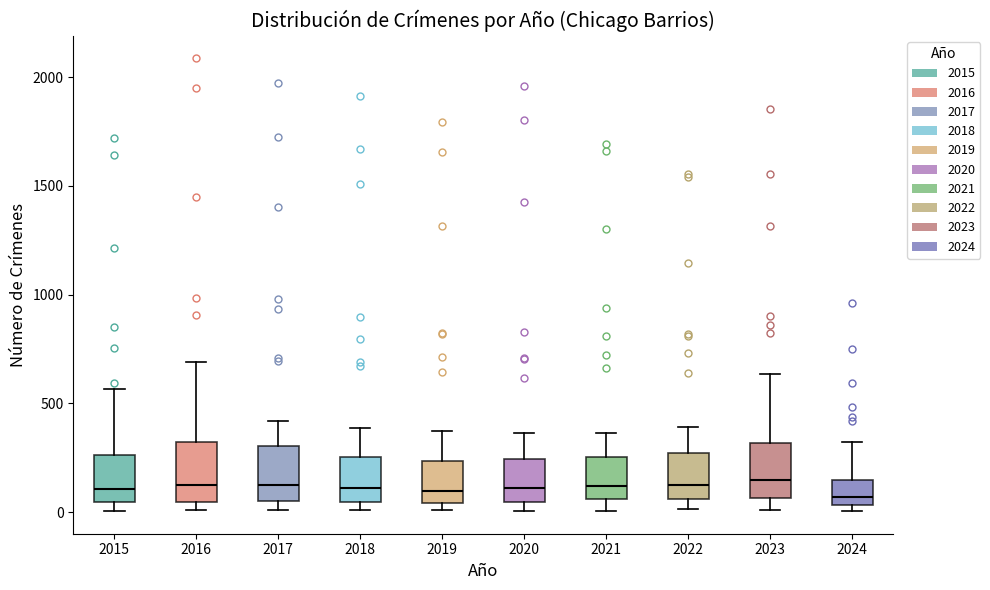

Where does the median line of the box at x = 2020 sit on the y-axis? The values are not printed on the chart, so give them approximately, as read against the axis.

100